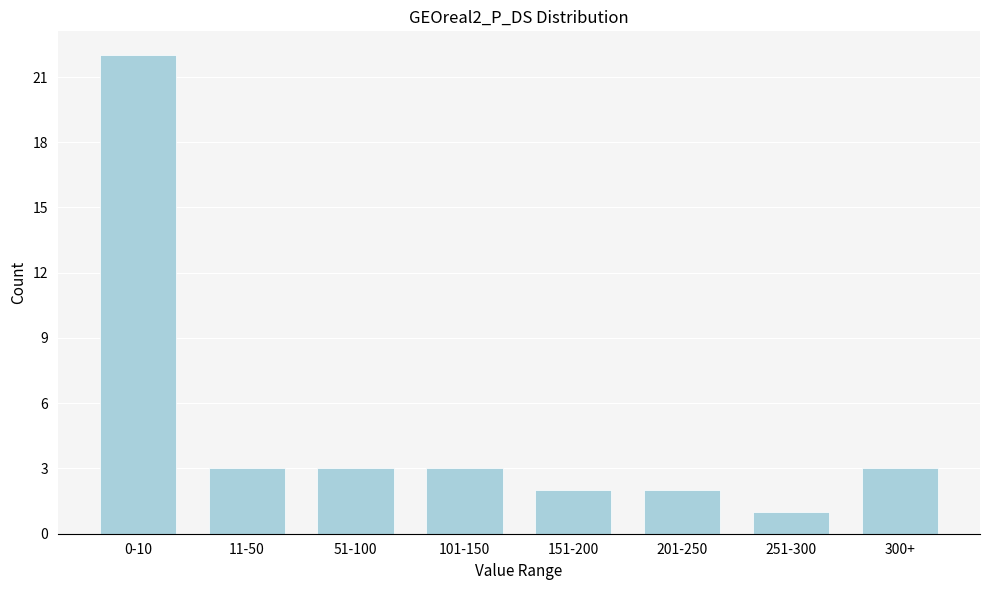

Reading left to right, what are all the values shown in this chart?

22	3	3	3	2	2	1	3